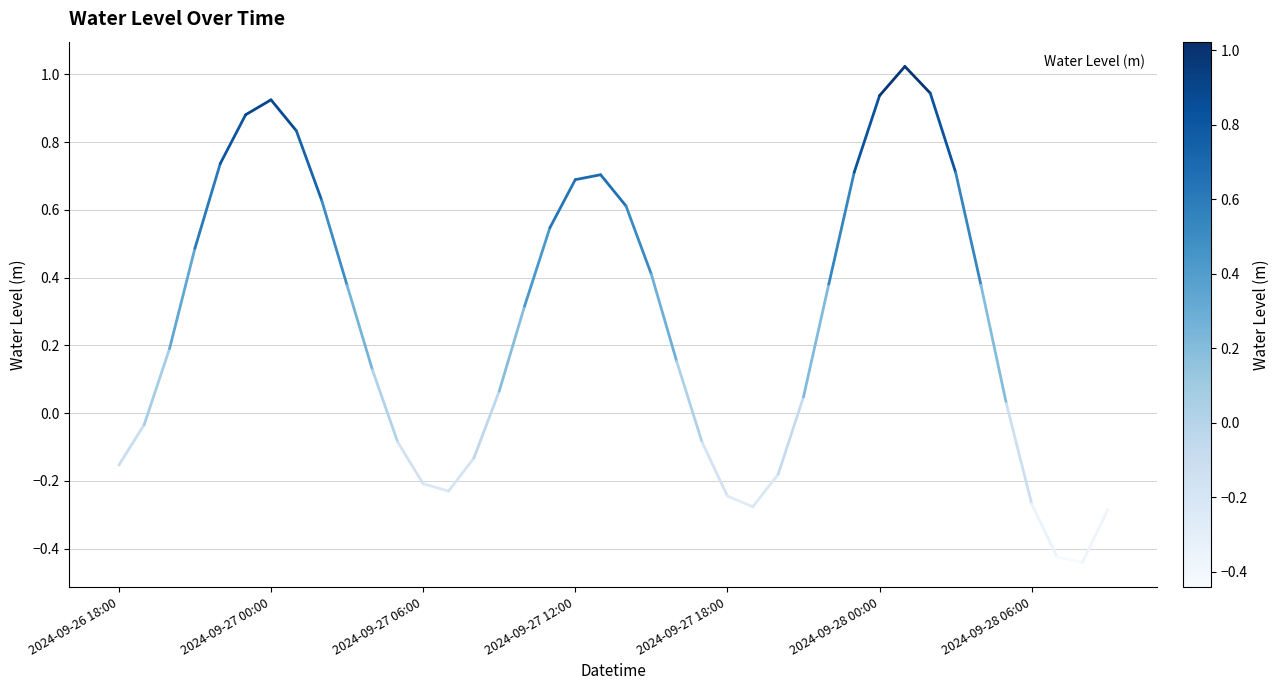

What is the difference between the maximum and minimum values?

1.5